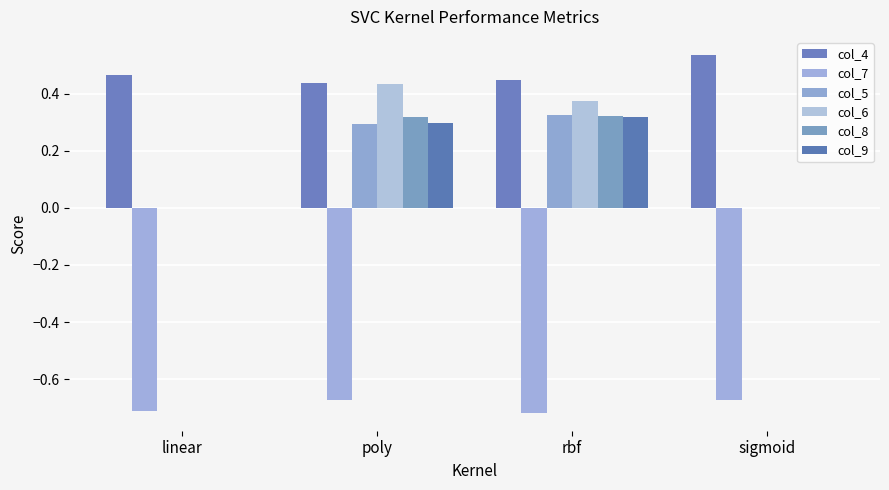

What are all the series names shown in the legend?

col_4, col_7, col_5, col_6, col_8, col_9